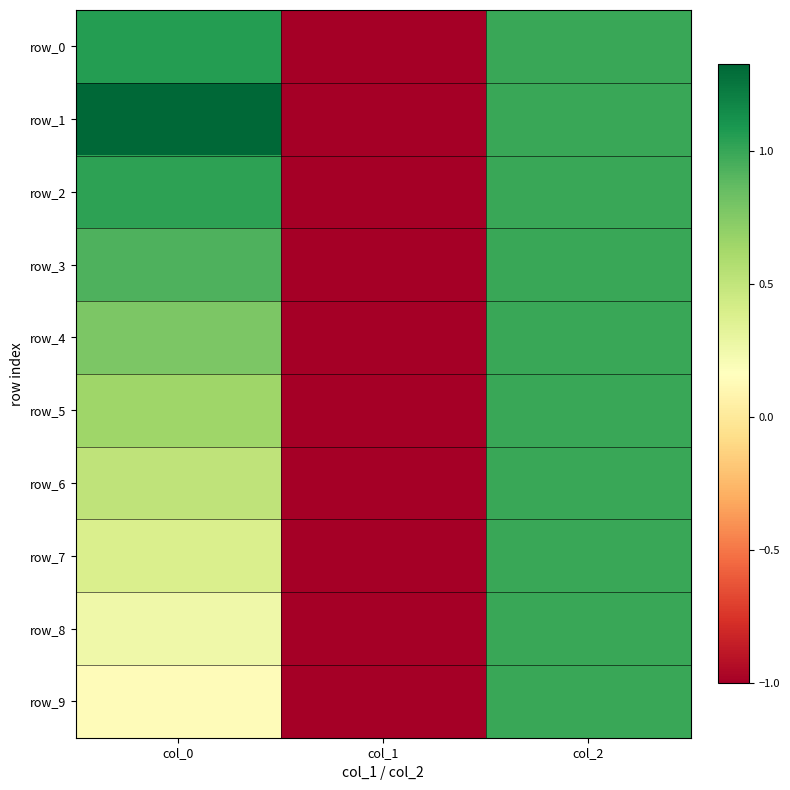

How many values in the row_0 series are below 1?

1